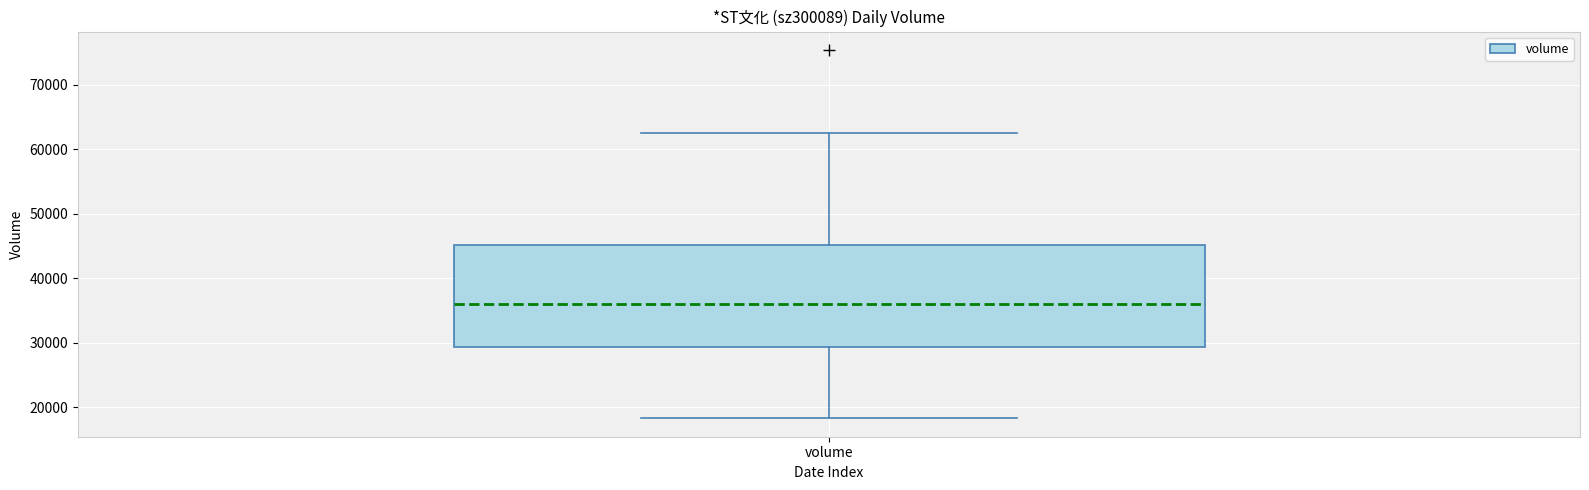

Read this box plot against the y-axis: the position of the median line, the range covered by the box, and the ends of both whiskers. The values are not printed on the chart, so give them approximately, as read against the axis.

median 36000, box 29000 to 45000, whiskers 18000 to 62000